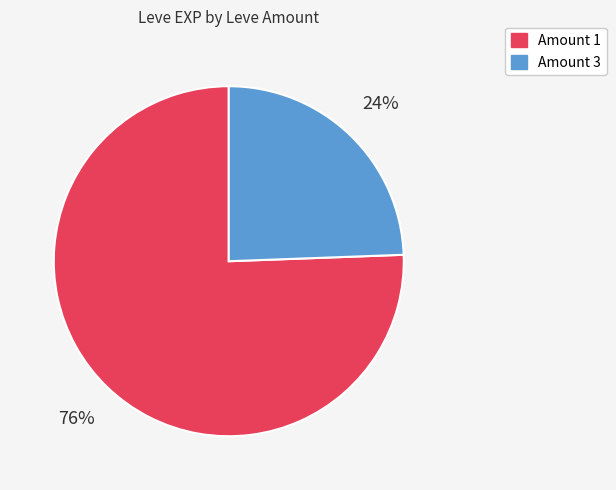

Does any single category account for the majority?

Yes